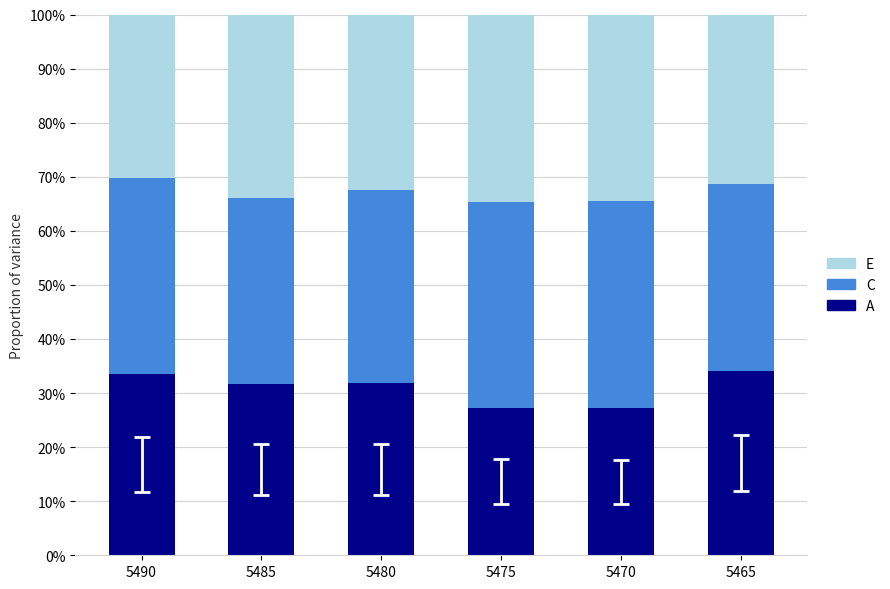

Does the chart contain any negative values?

No